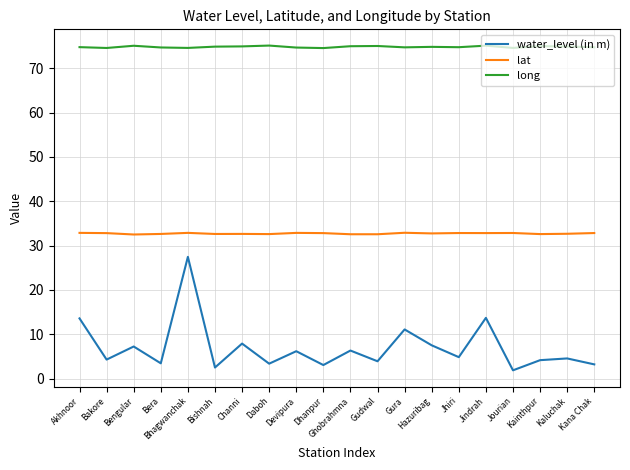

What is the maximum value for long?

75.1